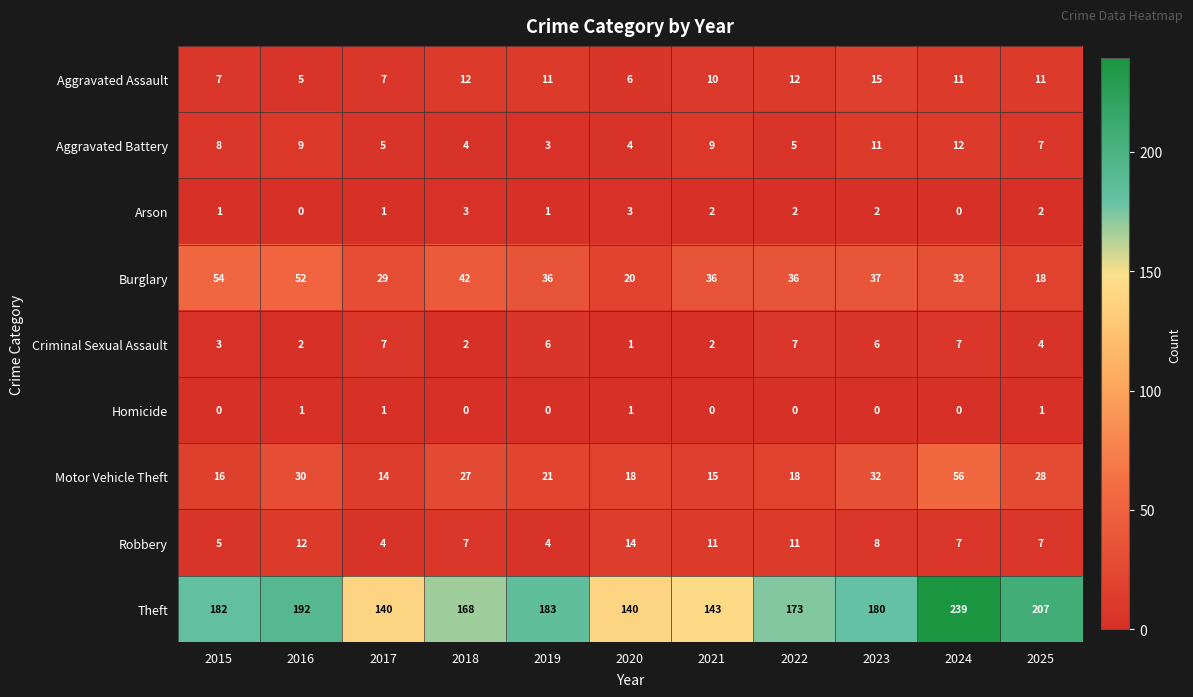

Which category has the highest value in the Robbery series?

2020